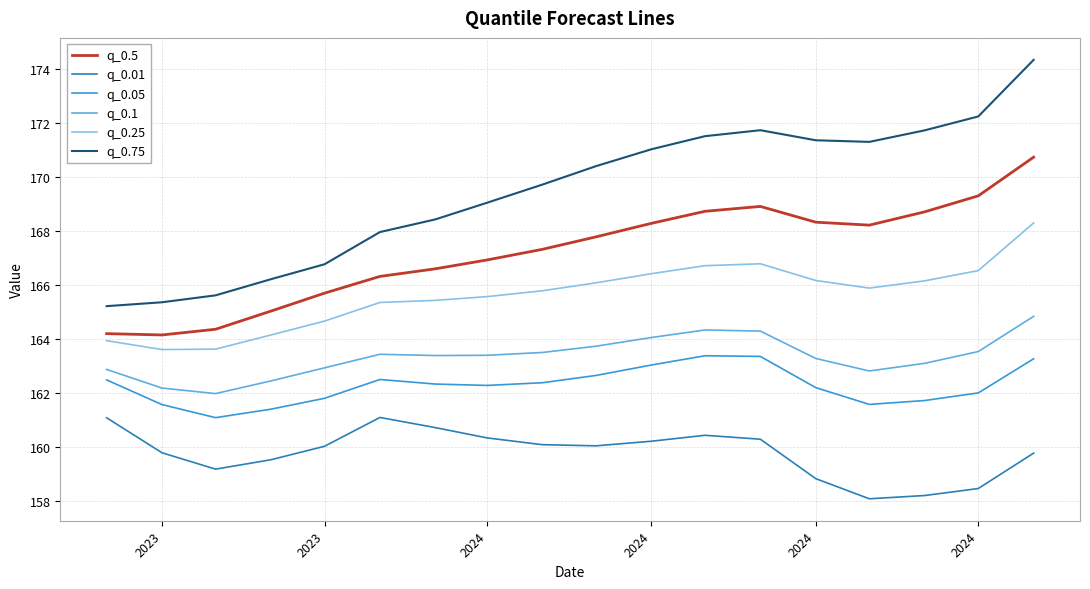

What is the maximum value for q_0.05?

163.4